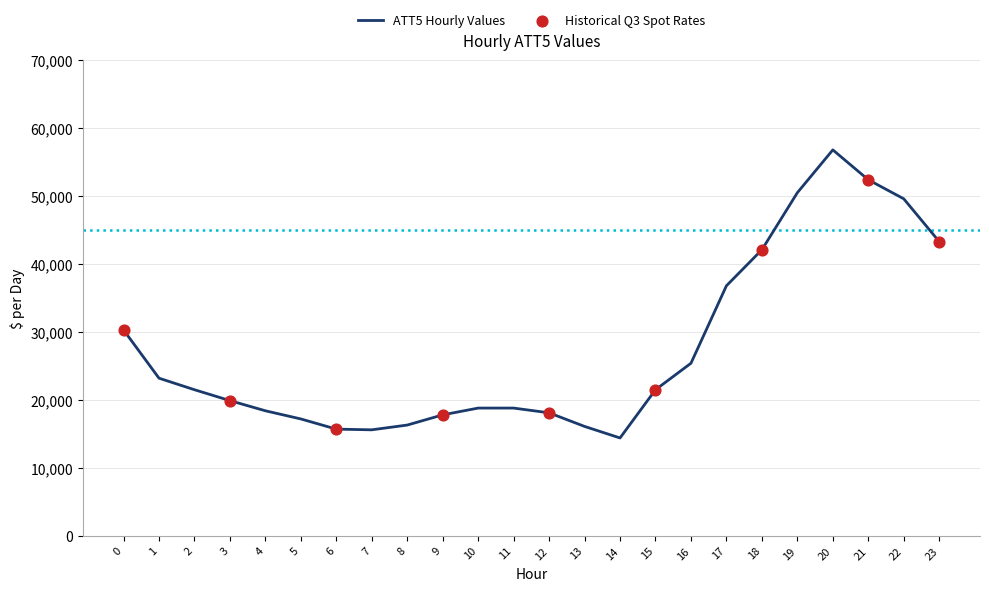

Which has a higher value, 7 or 21?

21